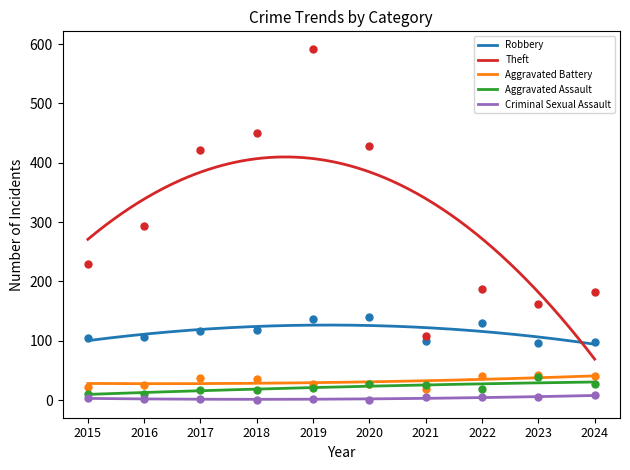

Is the value of Criminal Sexual Assault at 2020 greater than the value of Aggravated Battery at 2023?

No